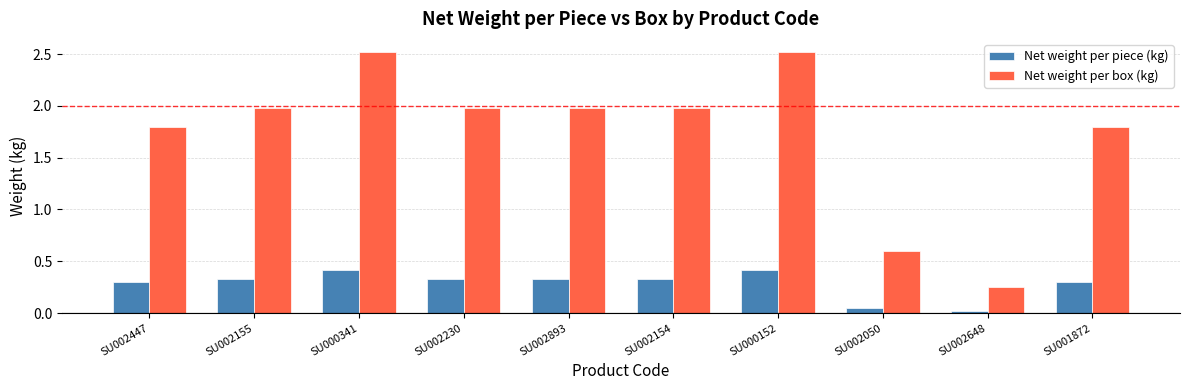

How many categories are shown in the chart?

10